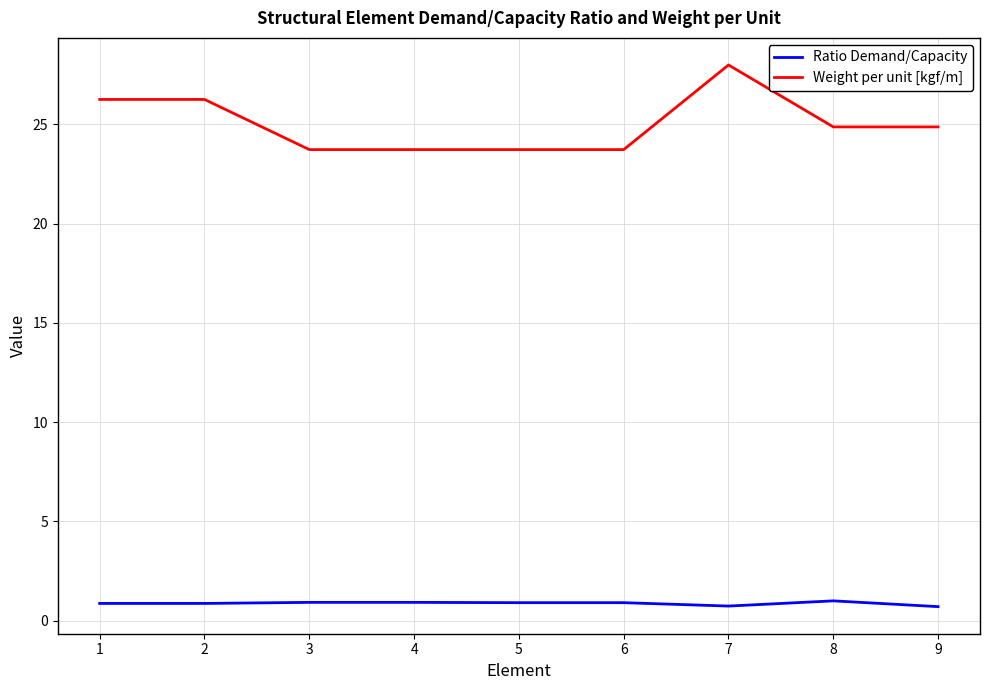

What is the difference between the maximum and minimum values in the Weight per unit [kgf/m] series?

4.3